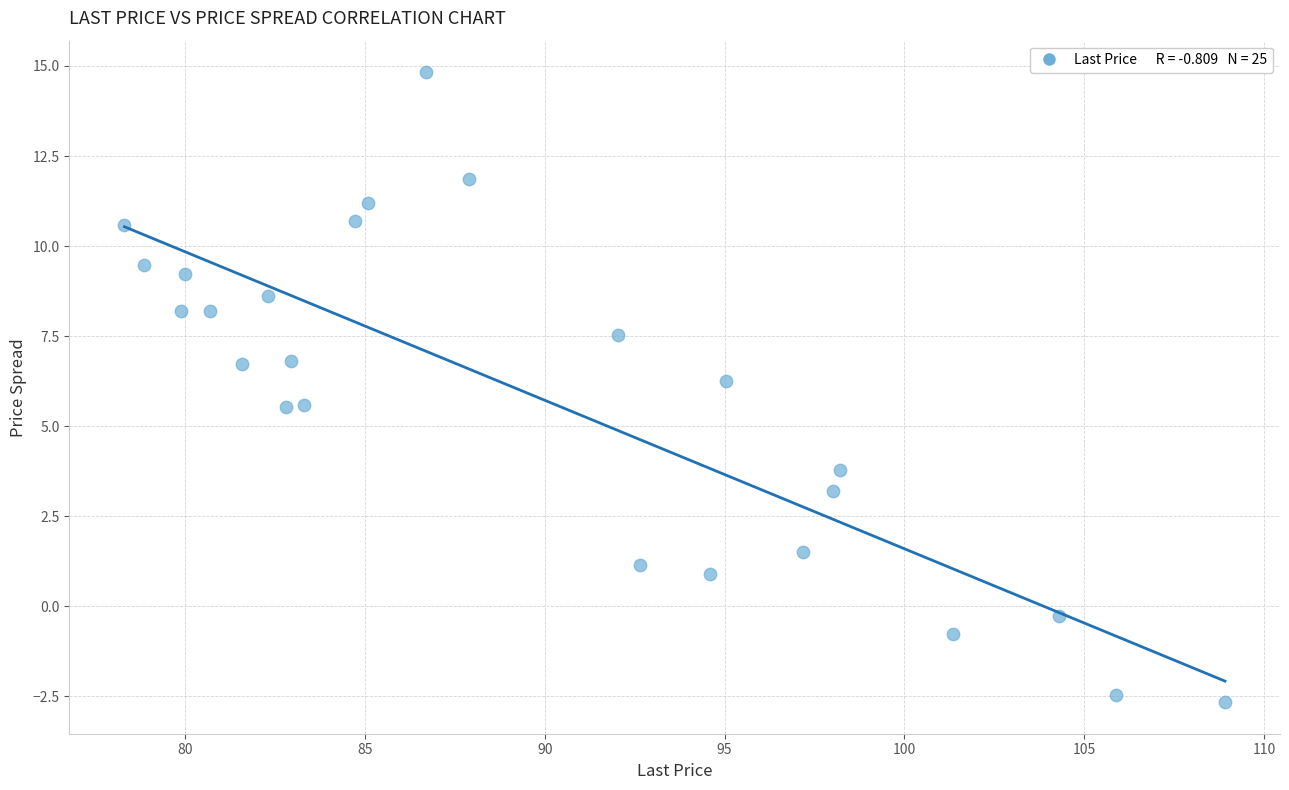

What is the range of X values (max minus min)?

30.6